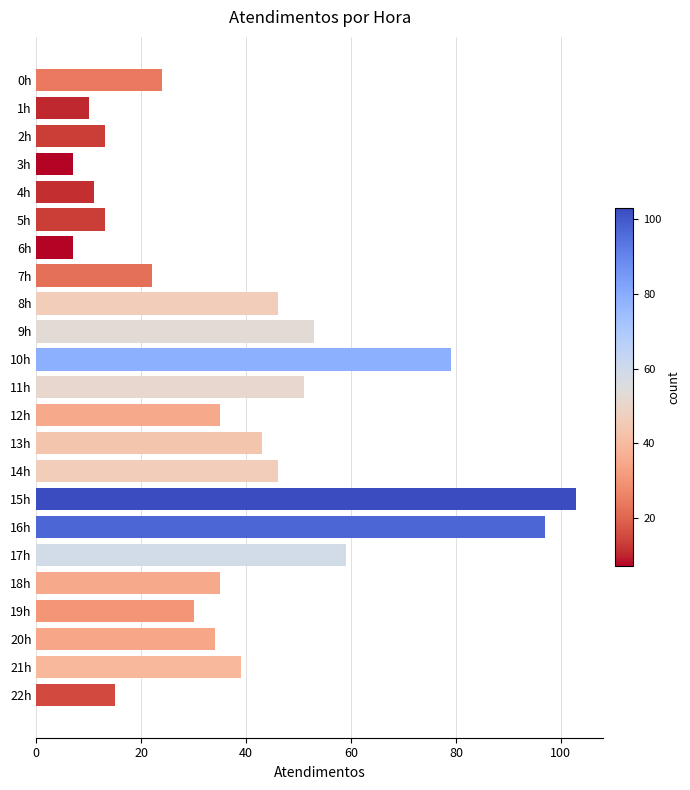

True or false: the data shows 138 at 15h.

False